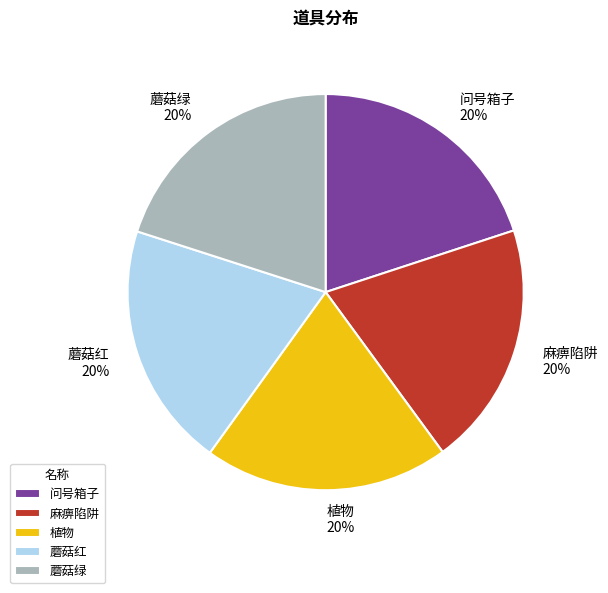

Is it true that 蘑菇绿 is 20% of the pie?

True